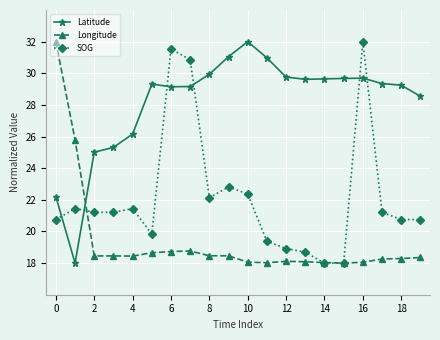

What is the value of the Longitude point at the 10th from the left?

18.5